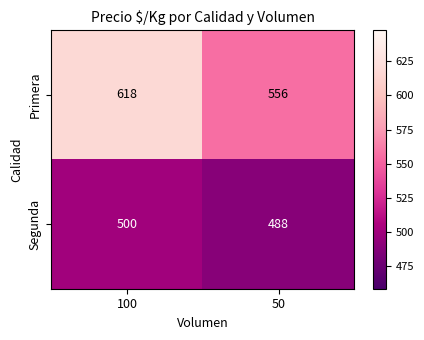

What is the difference between the maximum and minimum values in the Primera series?

62